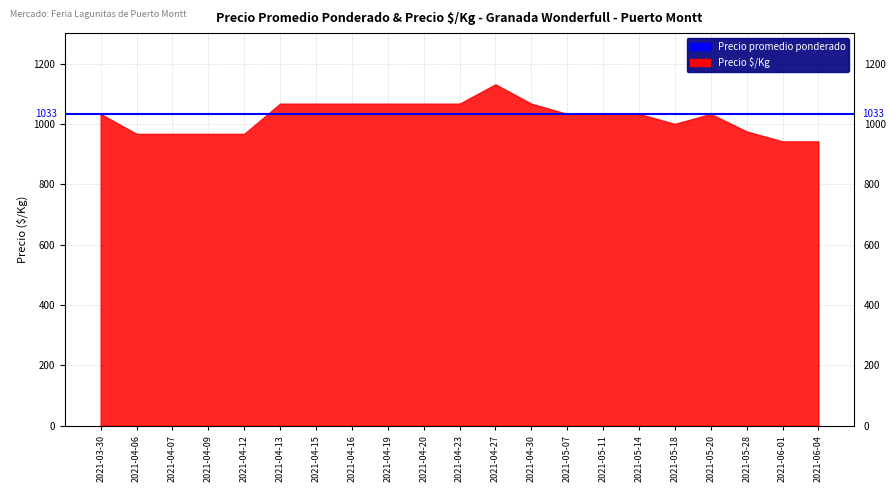

Is it true that the value at 2021-04-07 is 967?

True